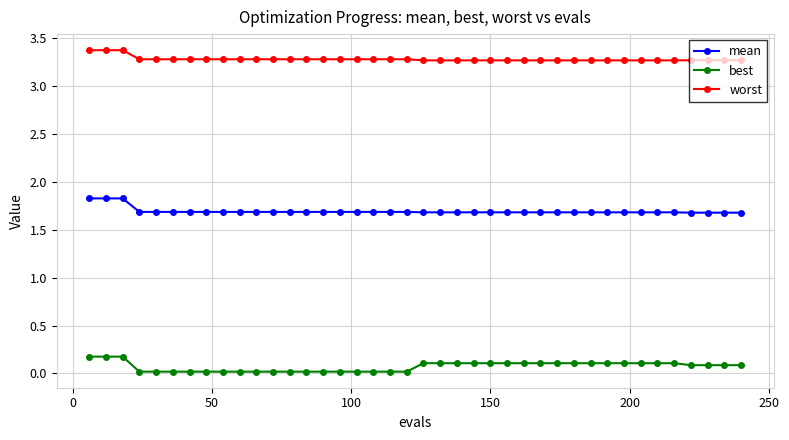

At how many categories does at least one series exceed 2?

40